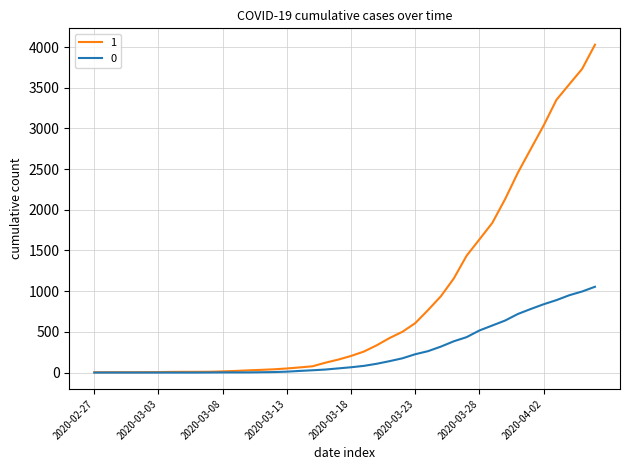

Which series has the largest total across all categories?

1